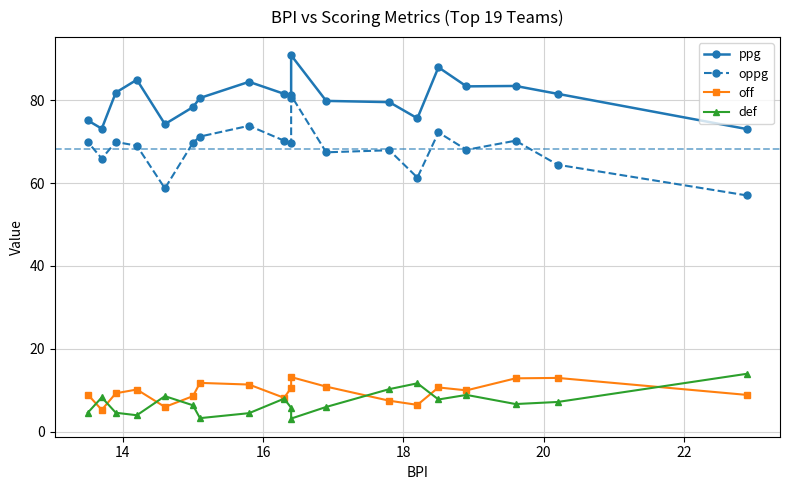

How many series are shown in this chart?

4